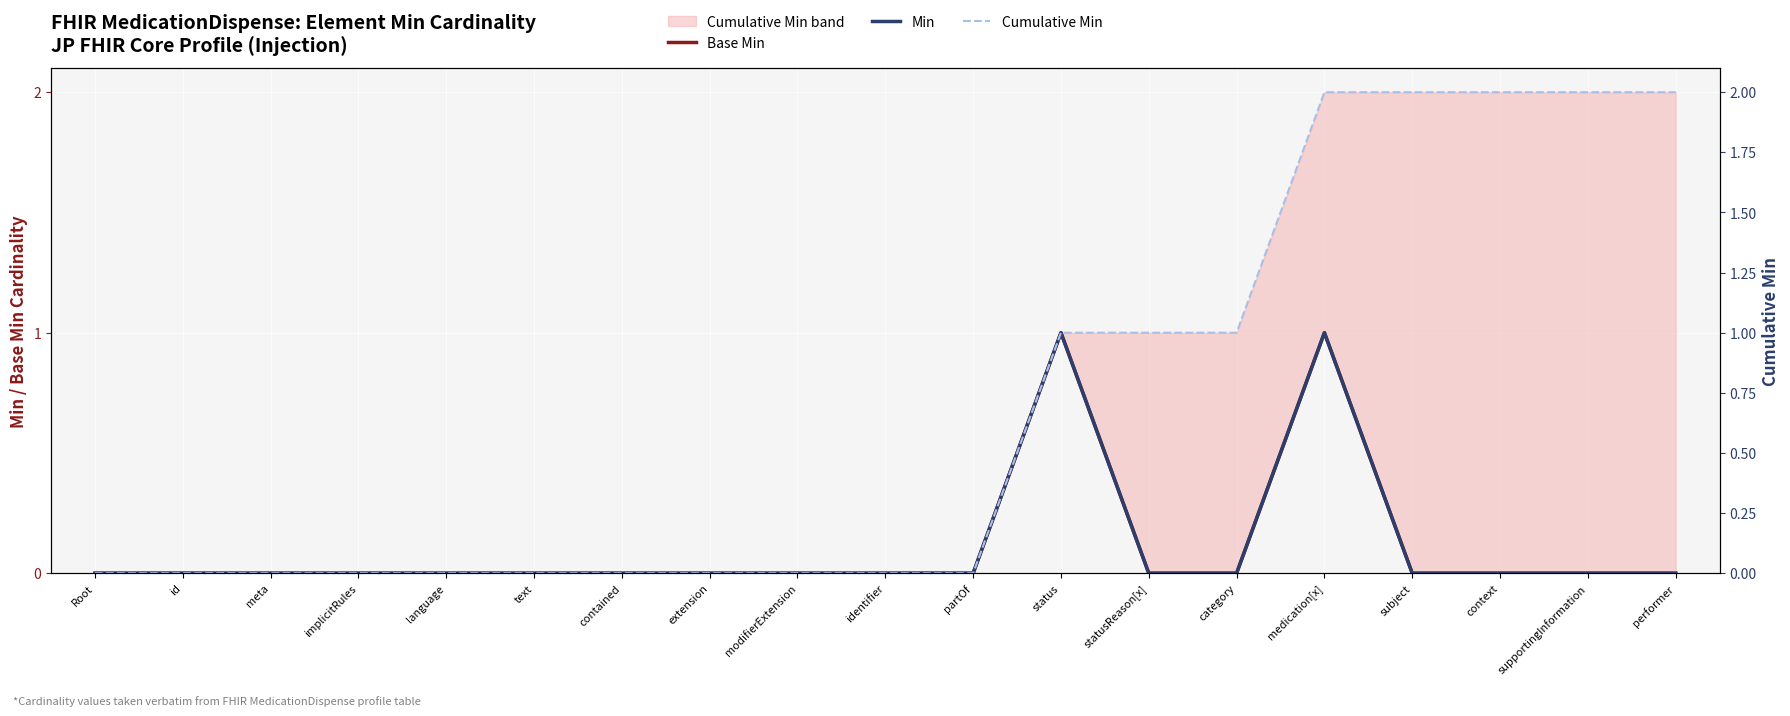

Which series has the largest total across all categories?

Cumulative Min